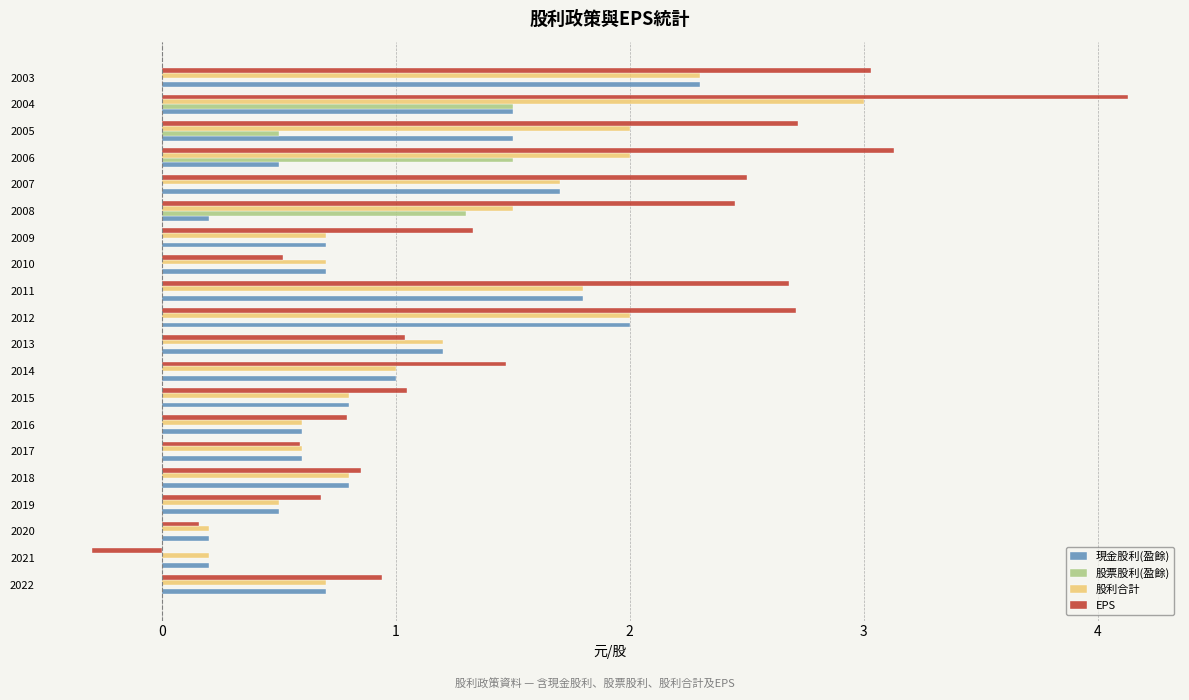

At which category is the sum across all series the highest?

2004